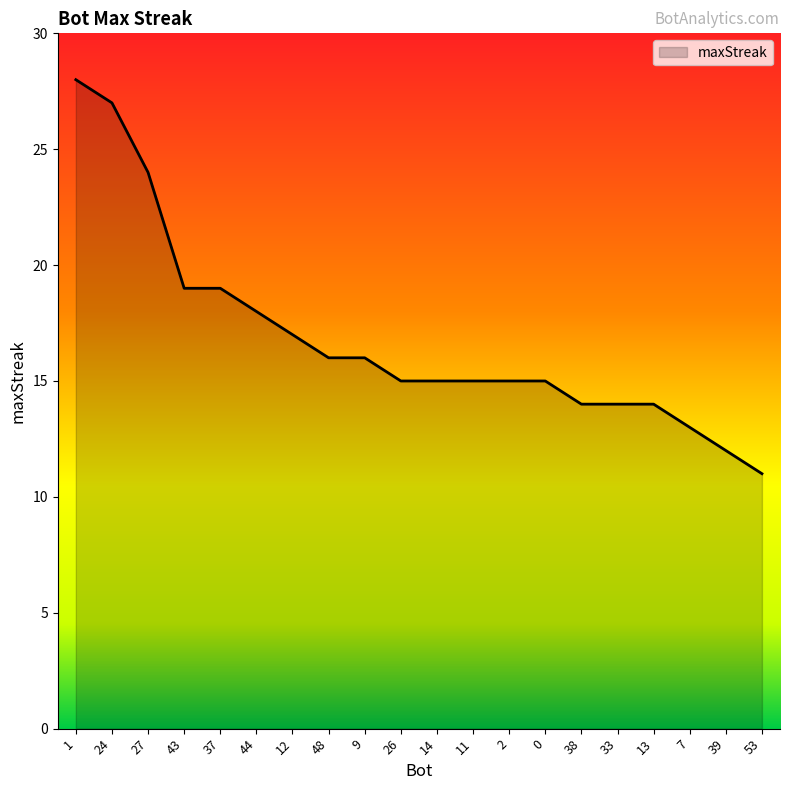

How many lines are shown in the chart?

1